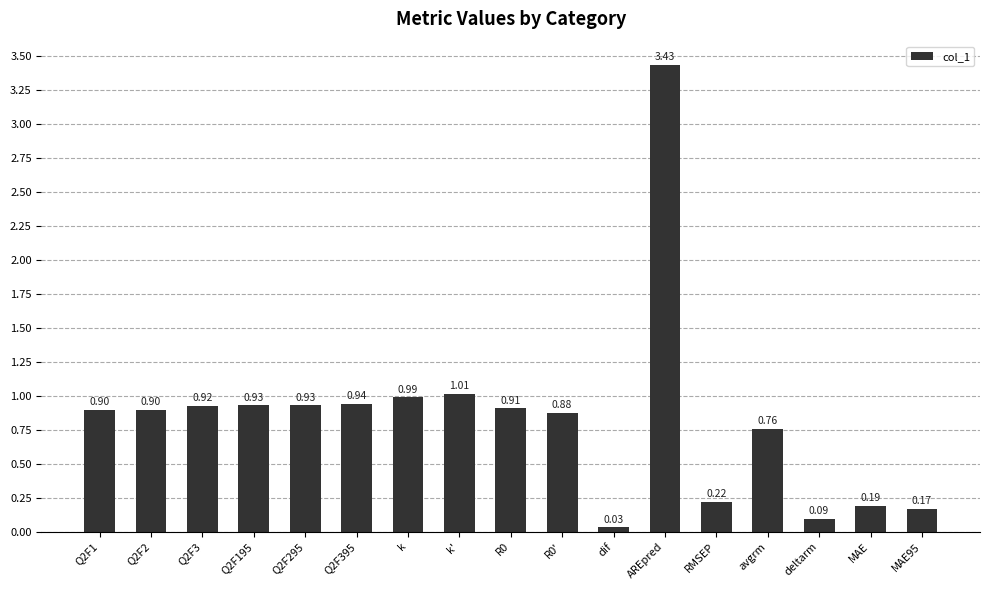

What is the difference between the values at MAE and Q2F1?

0.7